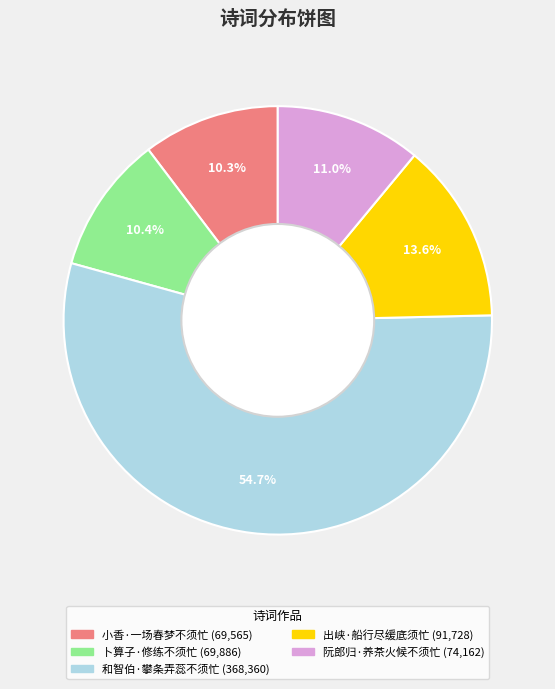

Does any single category account for the majority?

Yes